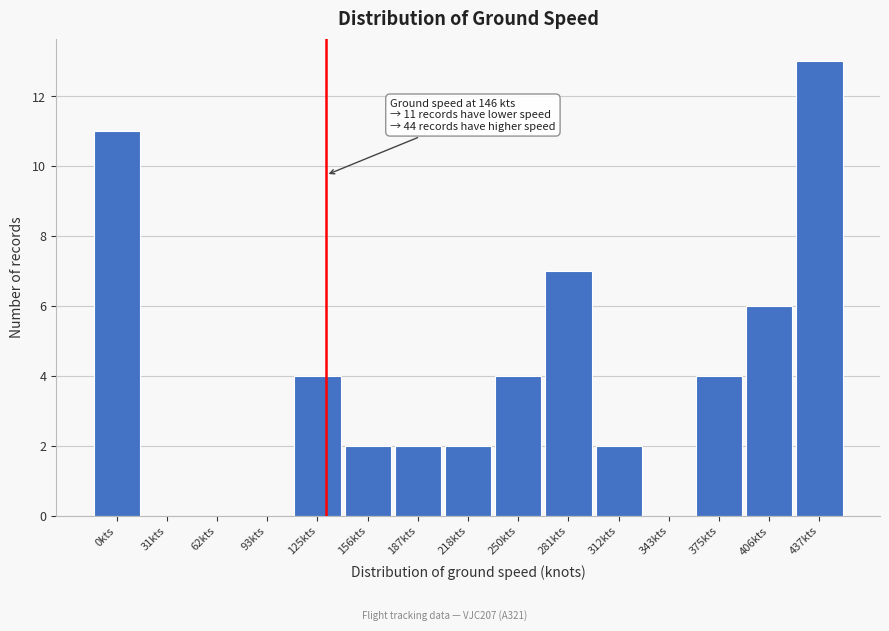

Reading right to left, what are all the values shown in this chart?

437kts=13	406kts=6	375kts=4	343kts=0	312kts=2	281kts=7	250kts=4	218kts=2	187kts=2	156kts=2	125kts=4	93kts=0	62kts=0	31kts=0	0kts=11